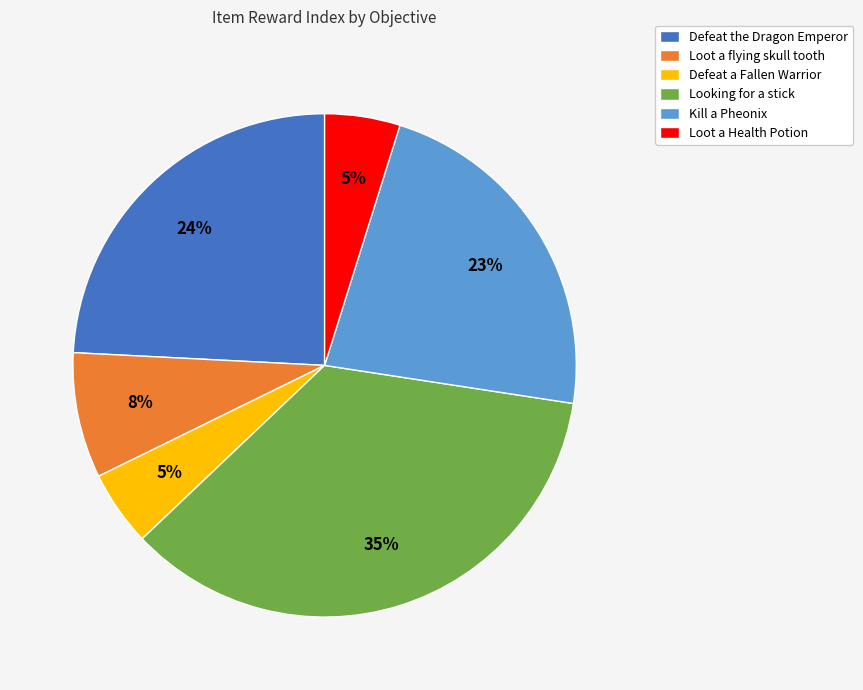

To the nearest percent, what percentage of the pie is Loot a Health Potion?

5%